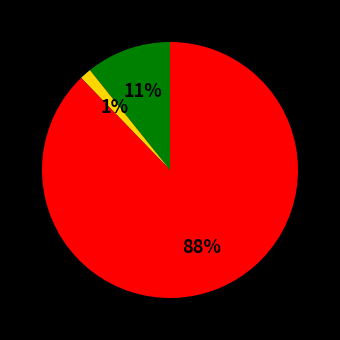

How many slices are in this pie chart?

3